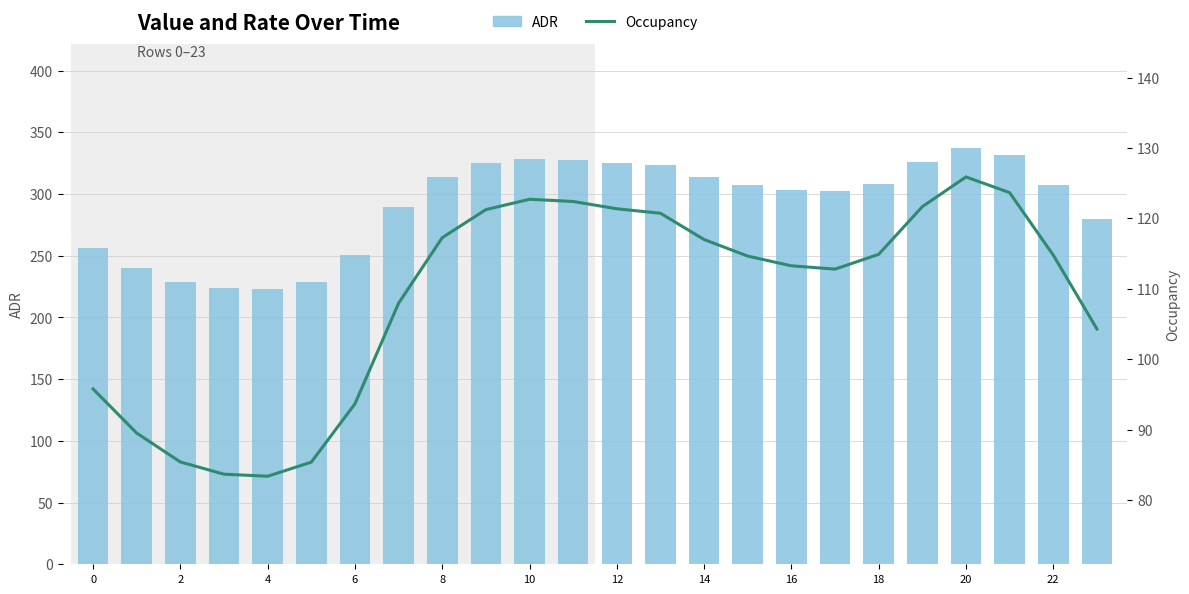

Where is Occupancy nearest to the value 104?

23